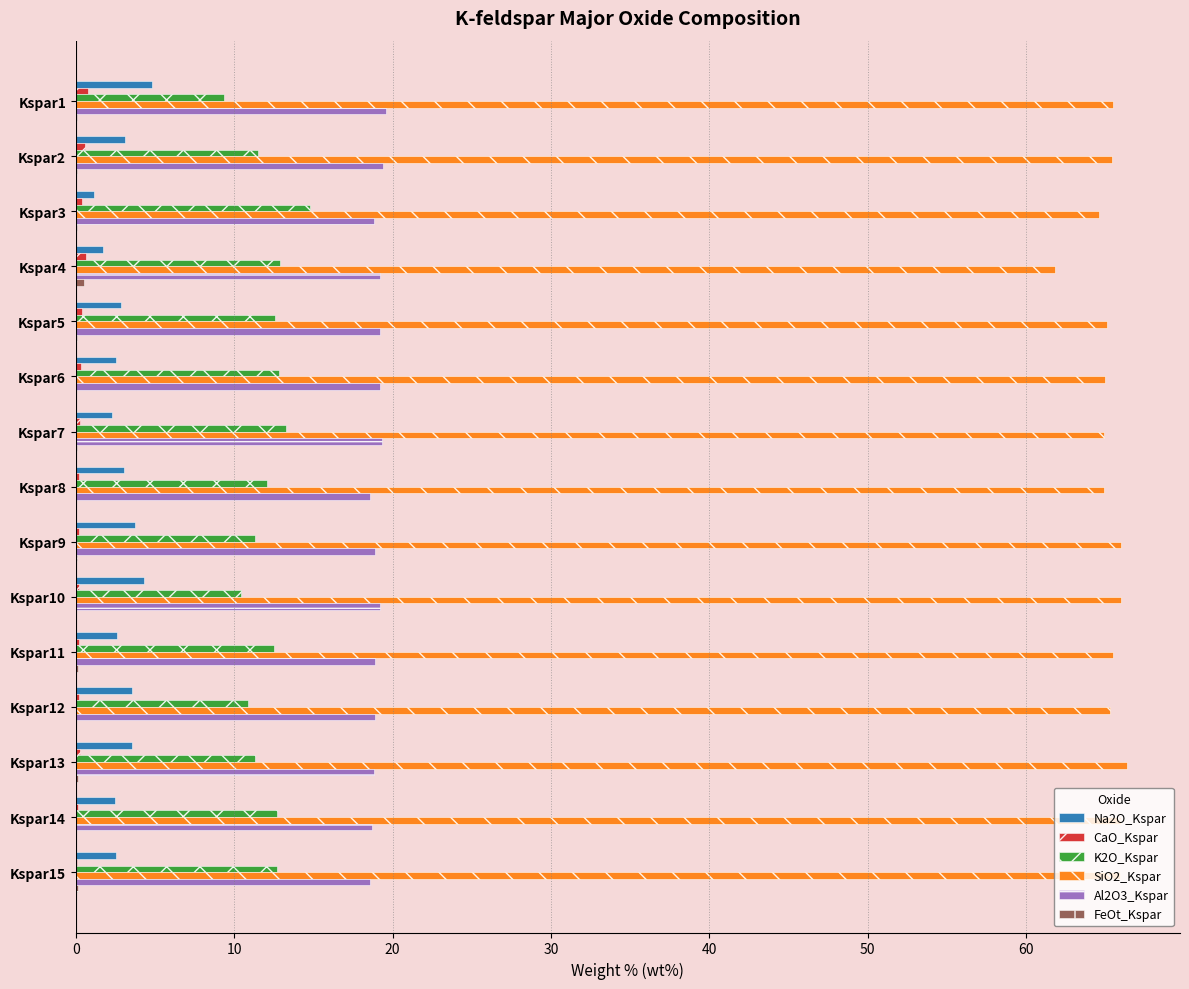

What is the maximum value shown in the chart?

66.4